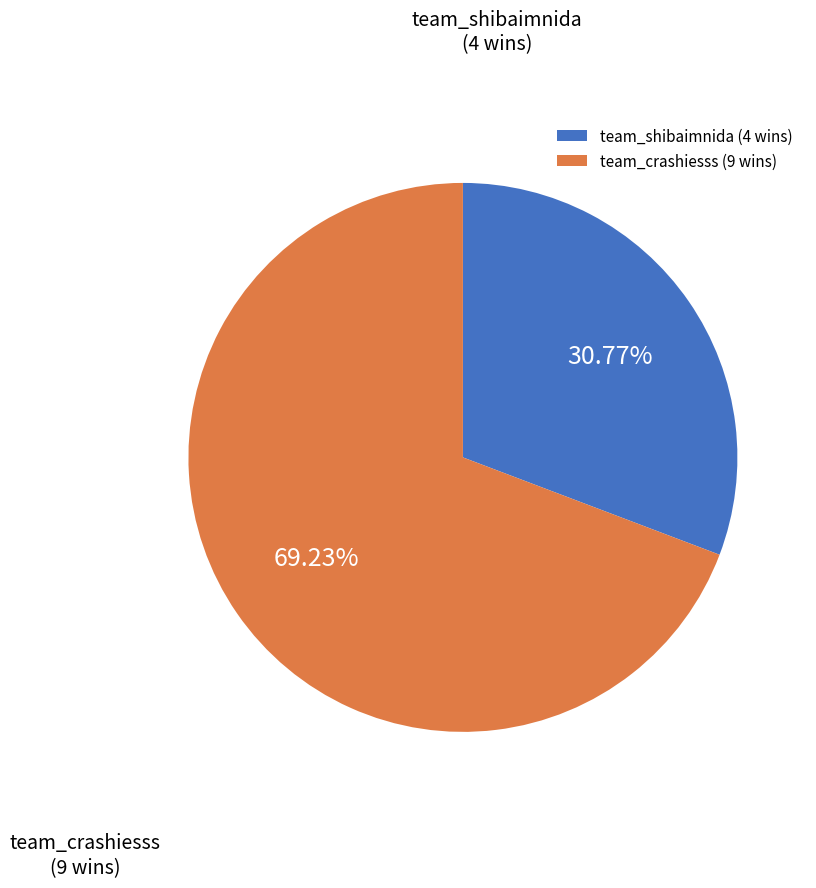

What percentage is the team_shibaimnida slice, to the nearest percent?

31%